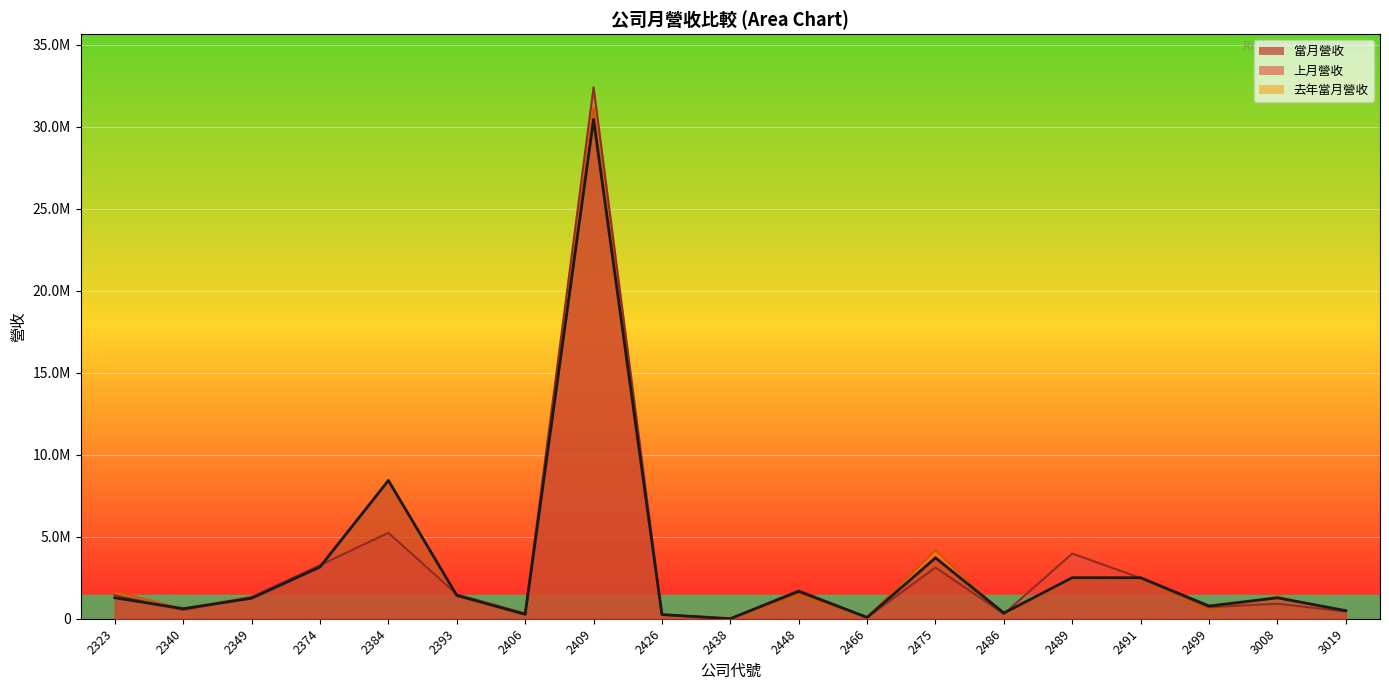

Between 2349 and 2384, which is larger?

2384